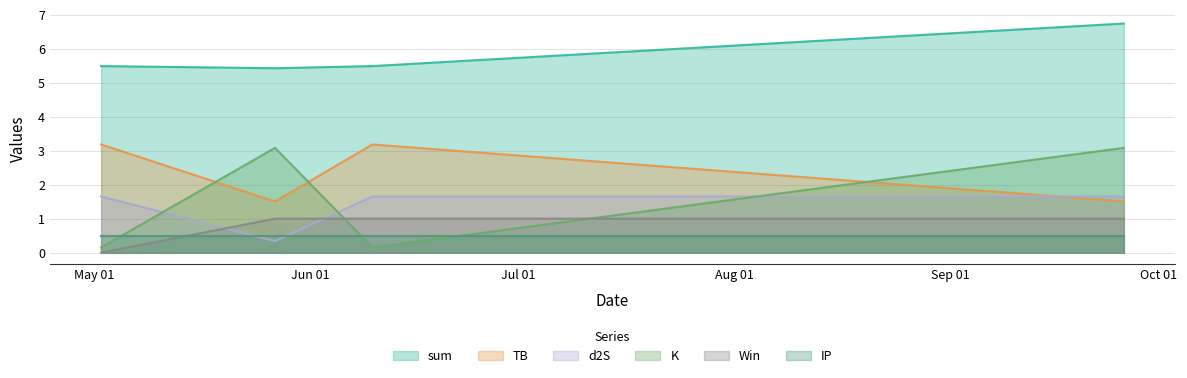

What is the greatest value displayed?

6.7